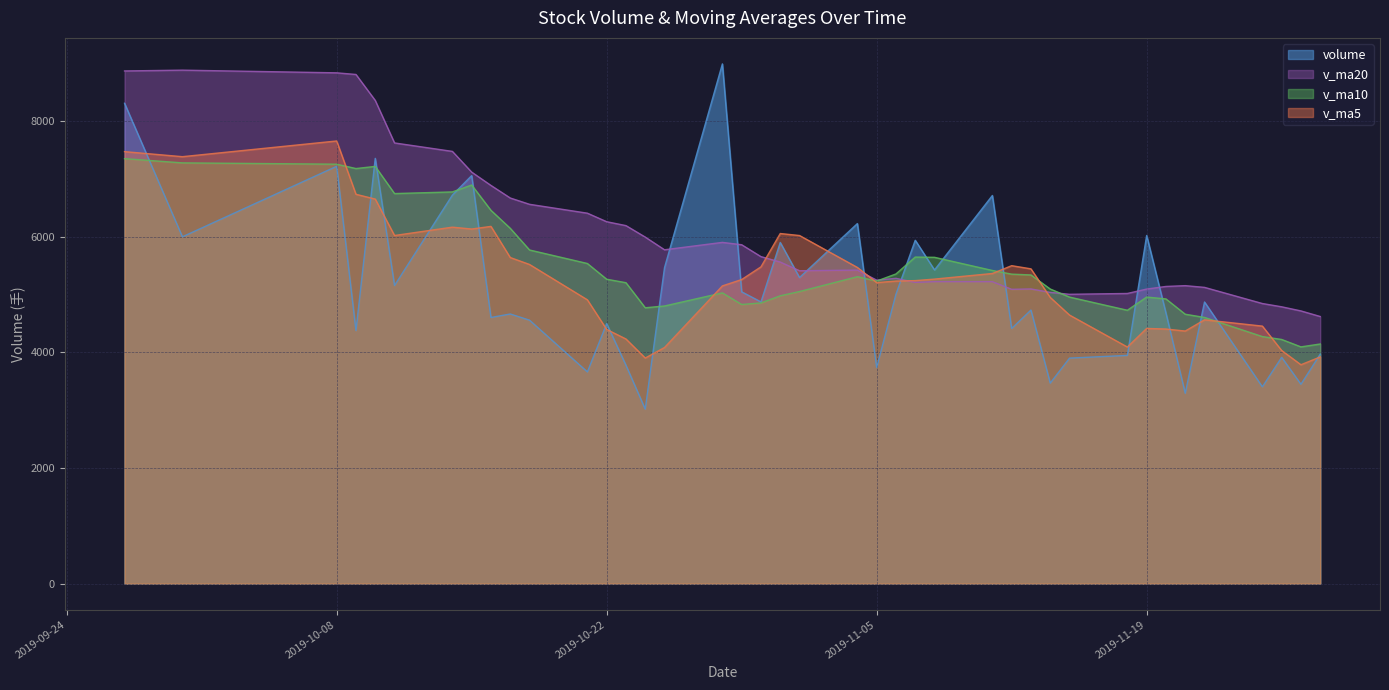

Which category has the highest value in the v_ma5 series?

2019-10-08